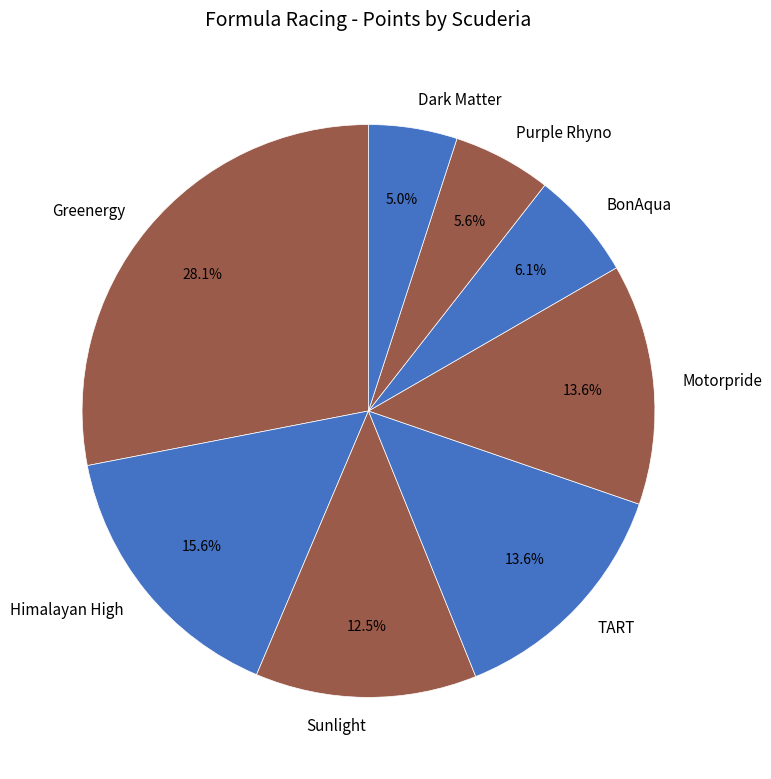

How many slices are in this pie chart?

8